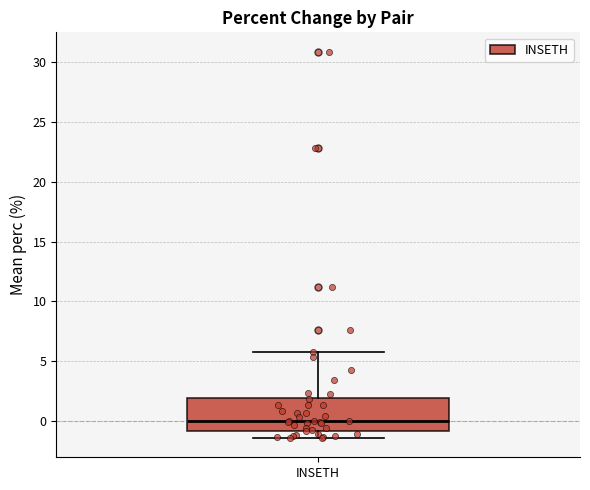

Read this box plot against the y-axis: the position of the median line, the range covered by the box, and the ends of both whiskers. The values are not printed on the chart, so give them approximately, as read against the axis.

median 0.0, box -1.0 to 2.0, whiskers -1.5 to 6.0